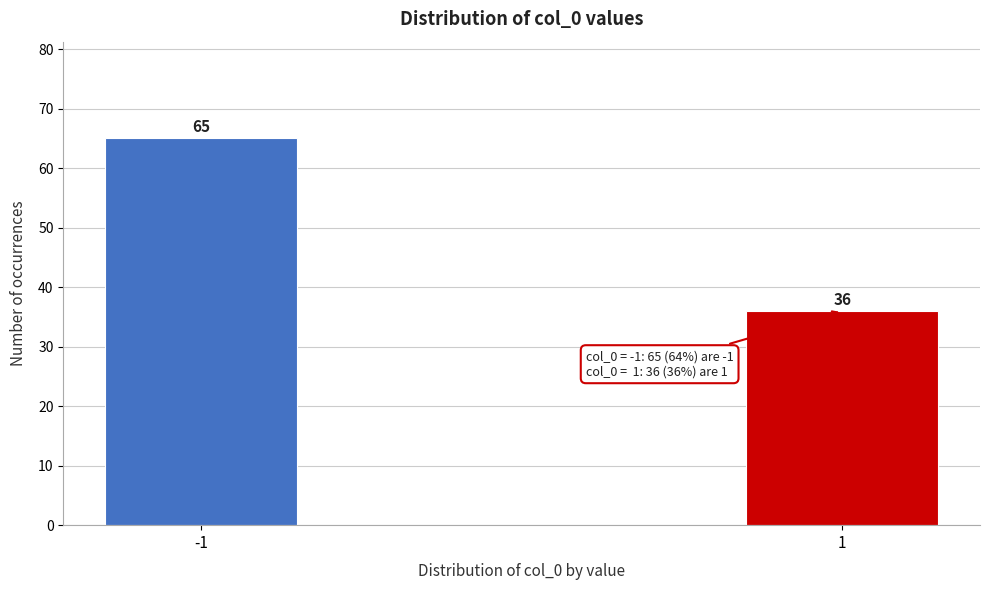

Reading left to right, transcribe all the data shown in this chart.

-1=65	1=36